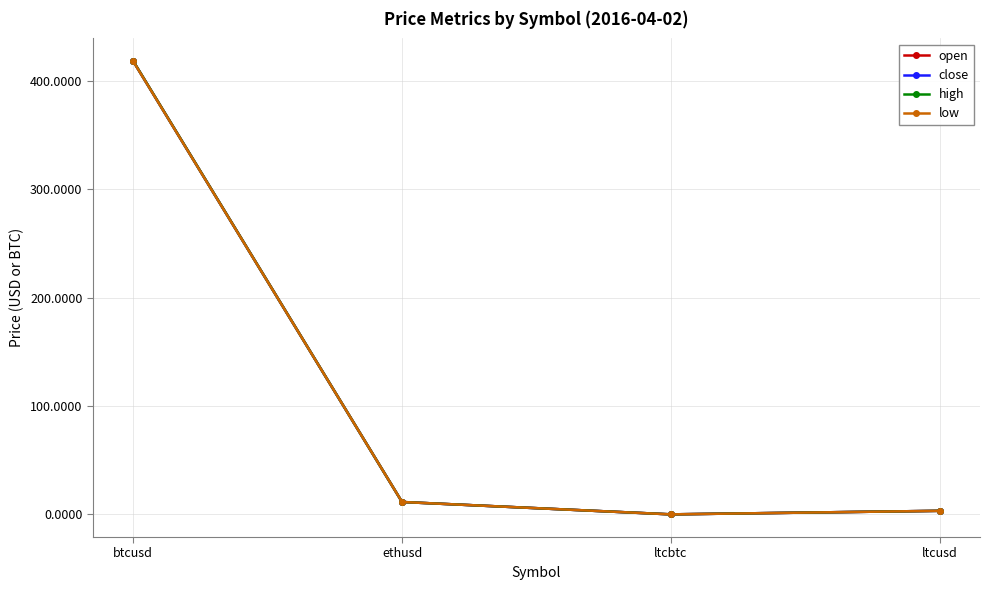

Read the open value at btcusd.

418.3